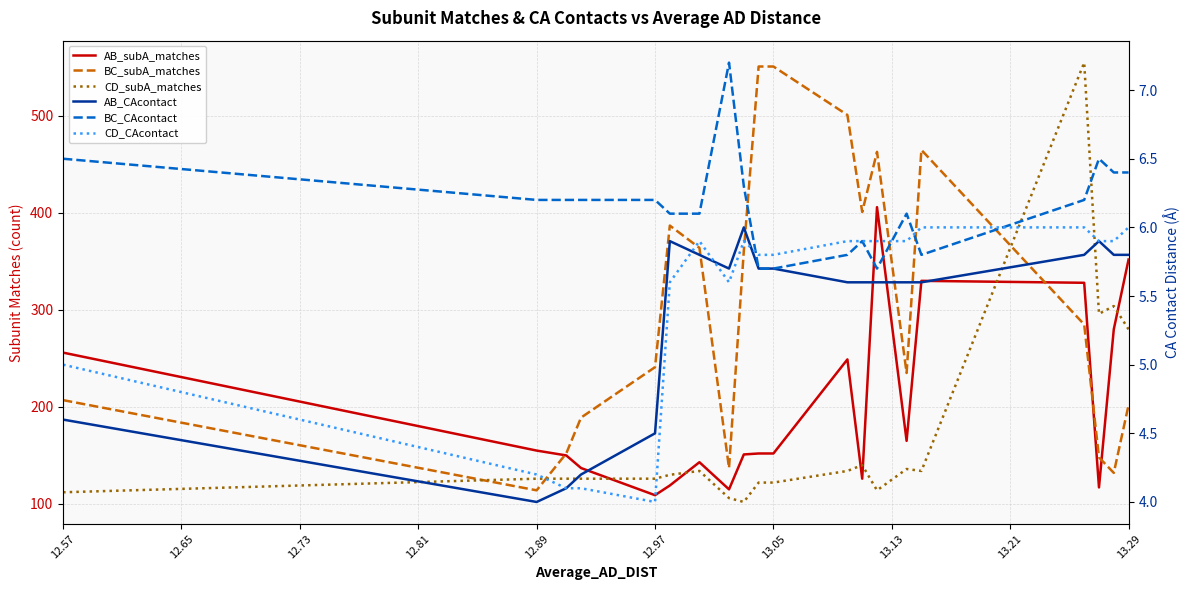

What are all the series names shown in the legend?

AB_subA_matches, BC_subA_matches, CD_subA_matches, AB_CAcontact, BC_CAcontact, CD_CAcontact